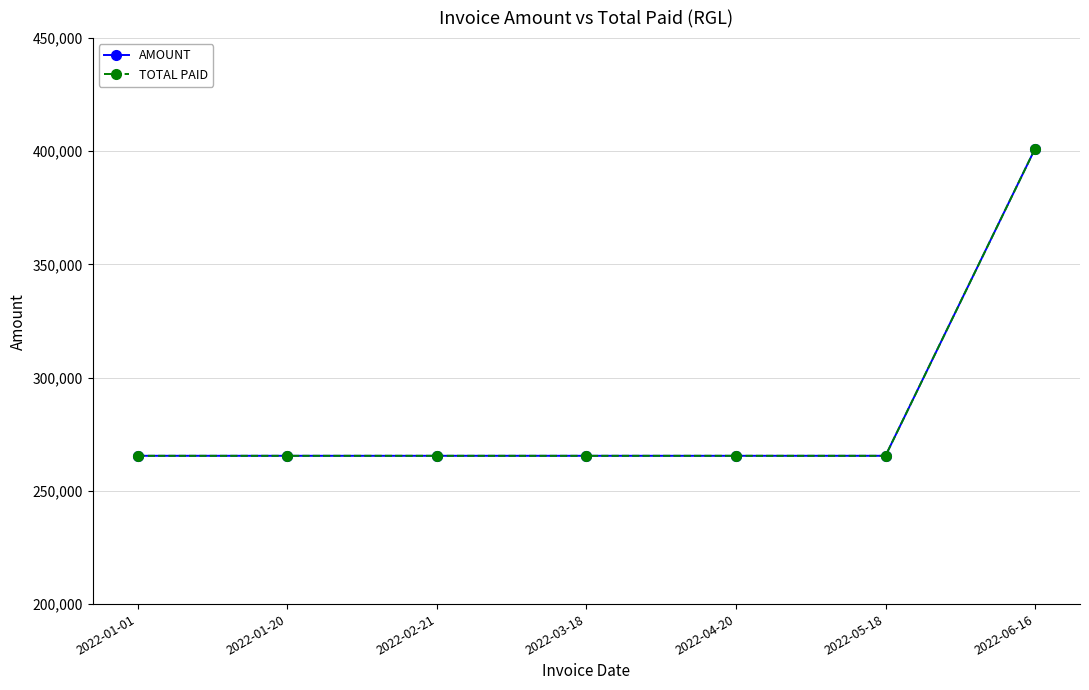

What is the sum of the AMOUNT values at 2022-04-20 and 2022-03-18?

531000